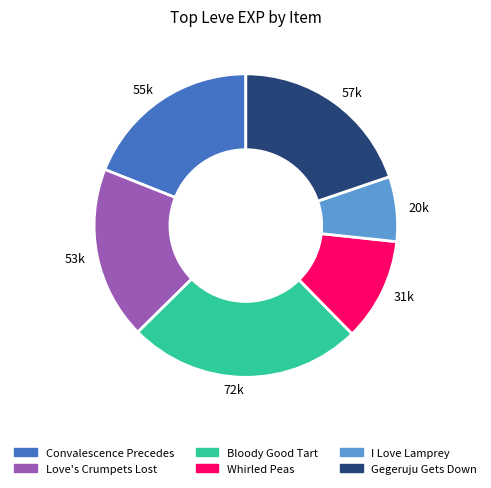

Approximately how many times larger is the value at 55k compared to 53k?

1.0